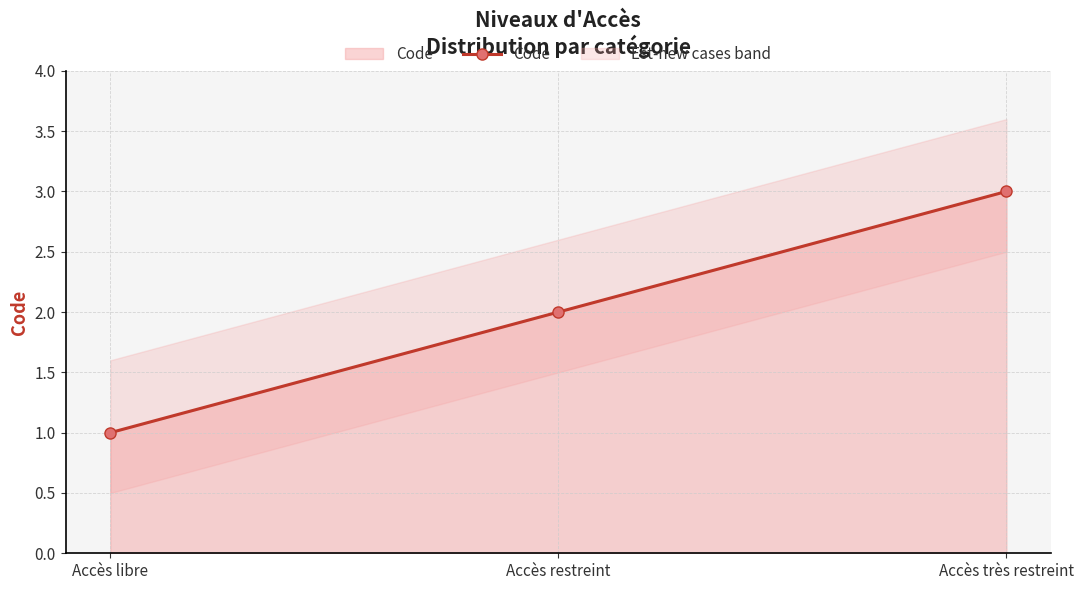

Rank the categories by value from lowest to highest.

Accès libre, Accès restreint, Accès très restreint